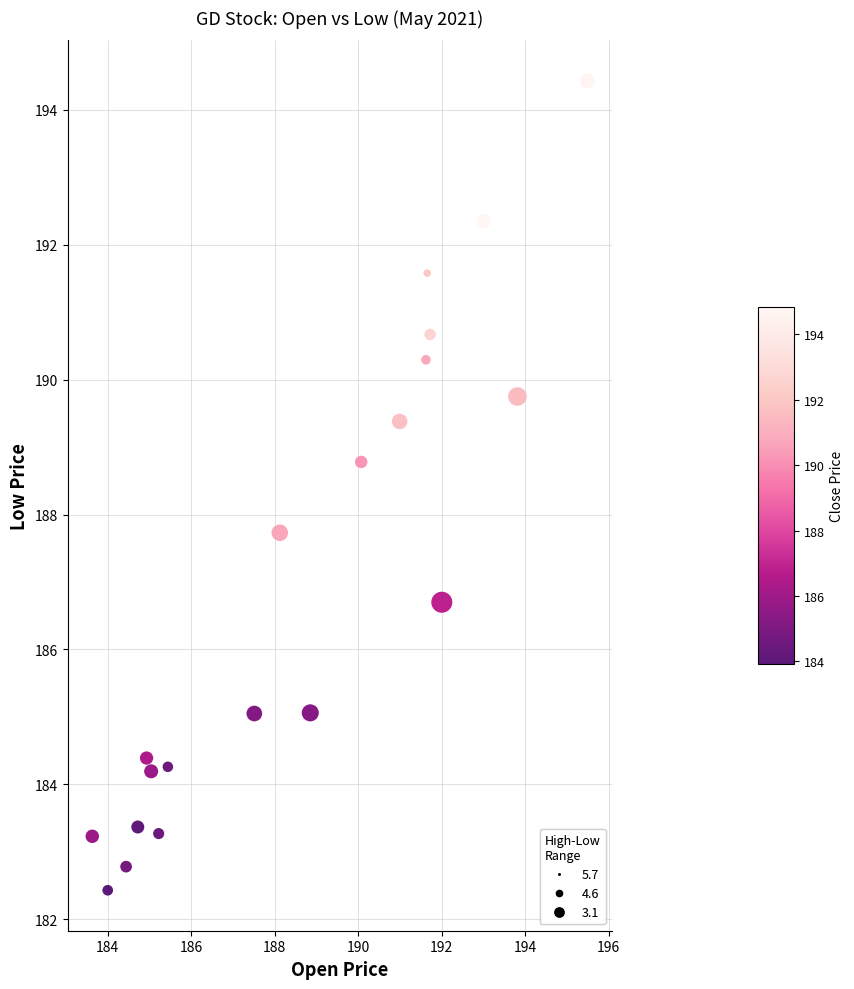

What Y value in the scatter plot is closest to 188?

187.7